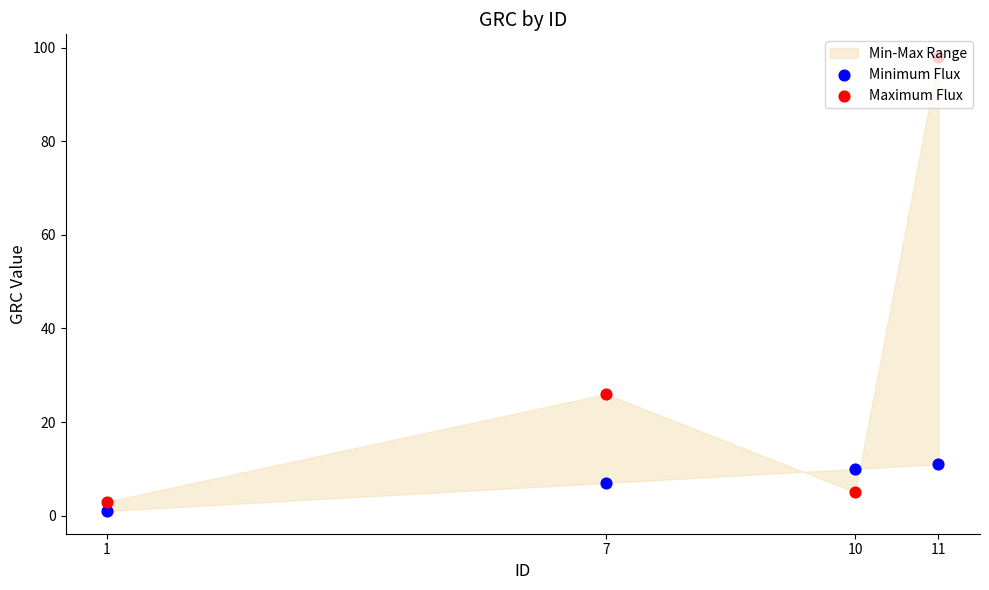

Is the value of Maximum Flux at 10 greater than the value of Minimum Flux at 1?

Yes